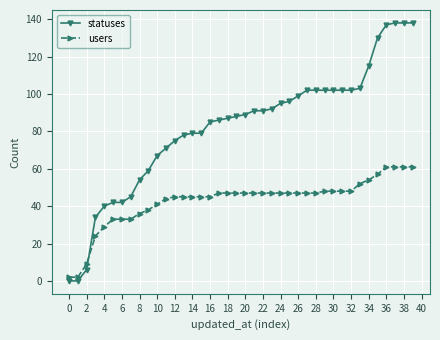

How many data points in statuses are less than 89?

20